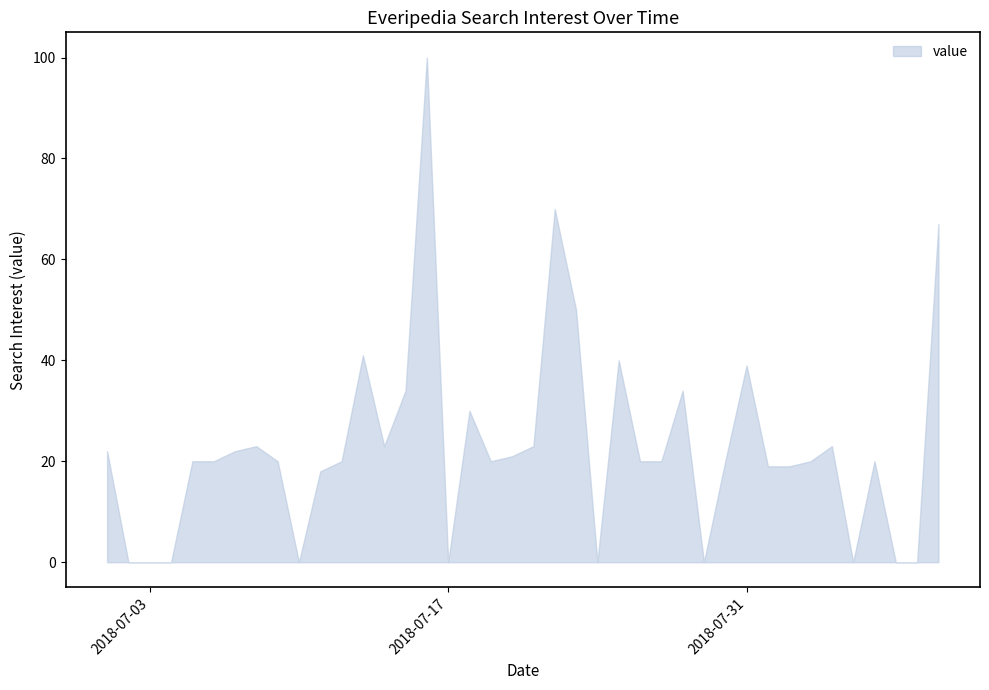

What is the difference between the maximum and minimum values?

100